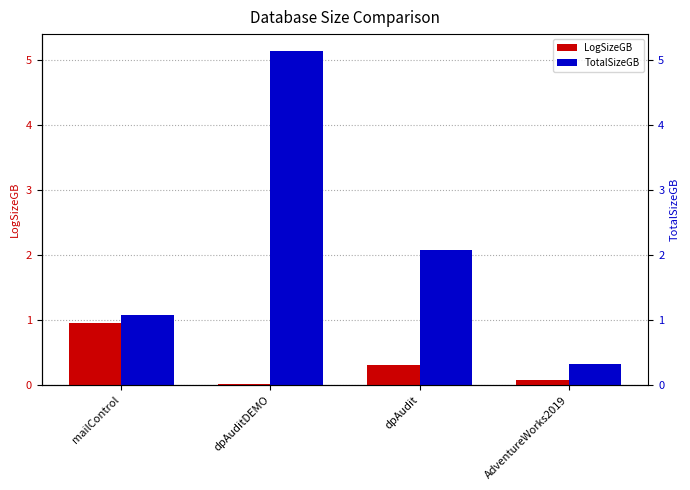

What is the average value of the LogSizeGB series?

0.3